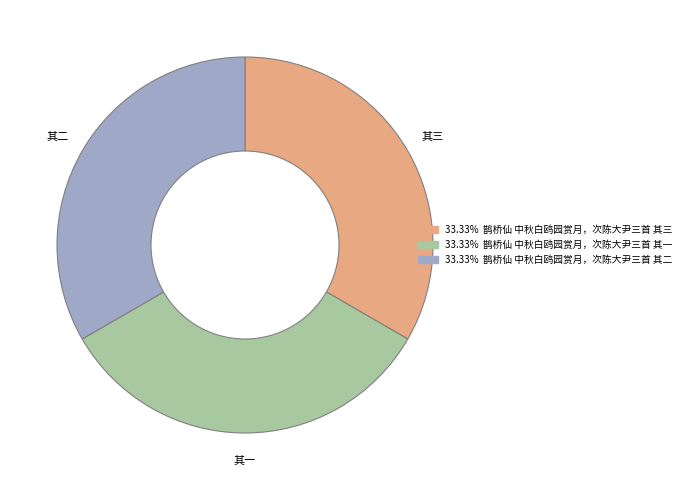

Does any single category account for the majority?

No